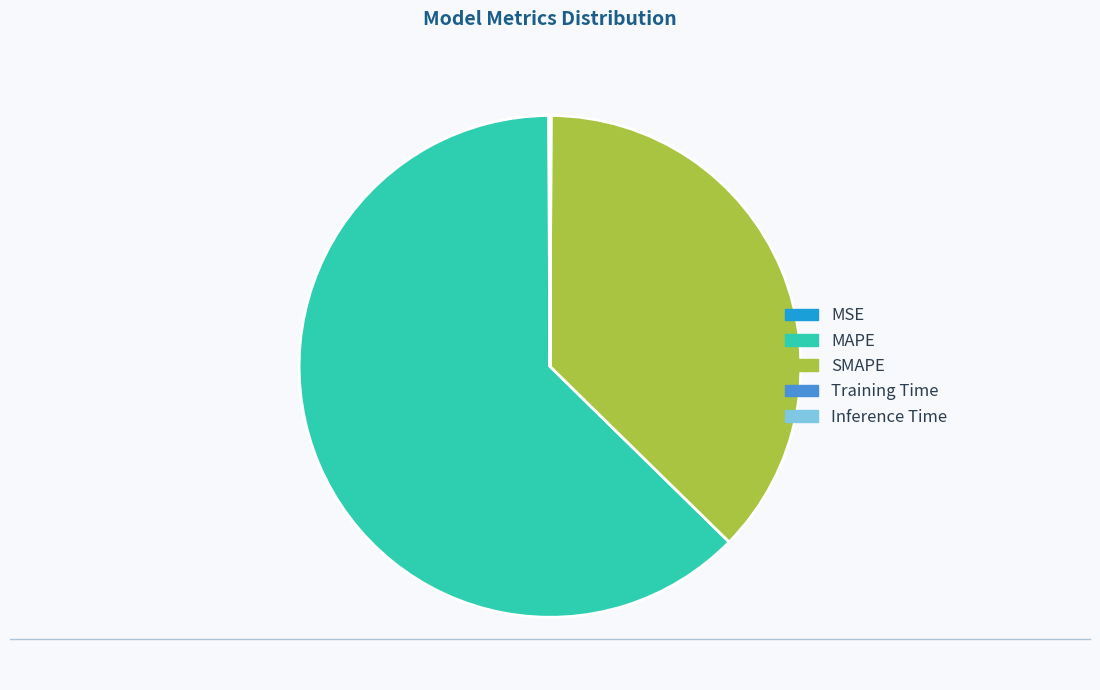

The MAPE slice represents 63% of the pie. True or false?

True